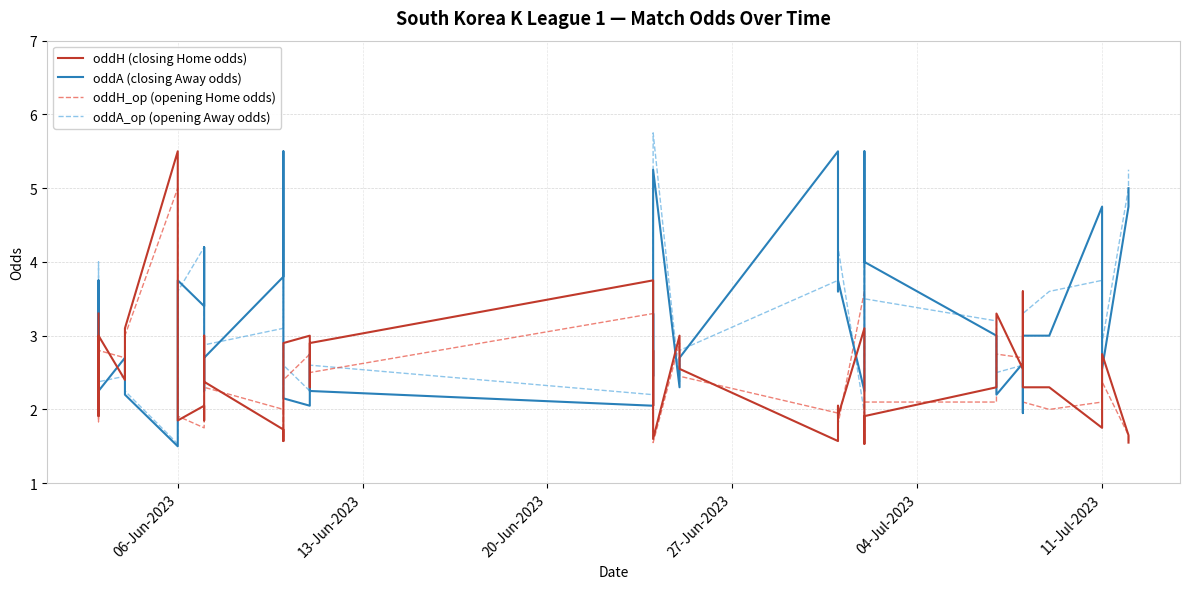

Is this an area chart (filled region under the line)?

No